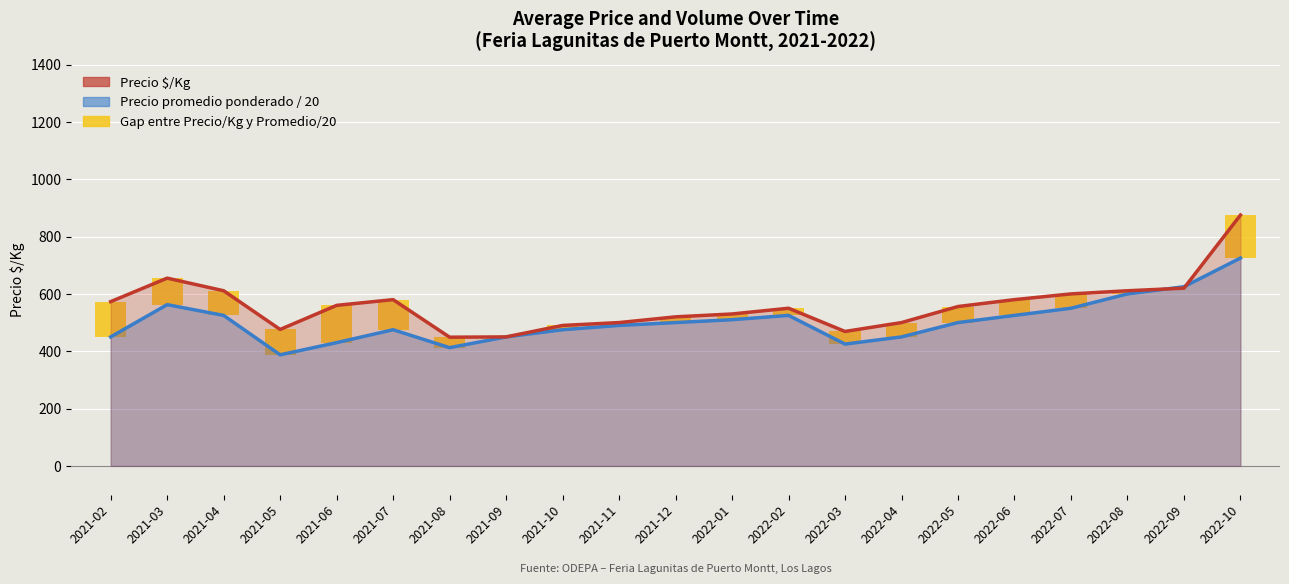

What value does the Precio promedio ponderado / 20 series have at 2022-09?

625.0